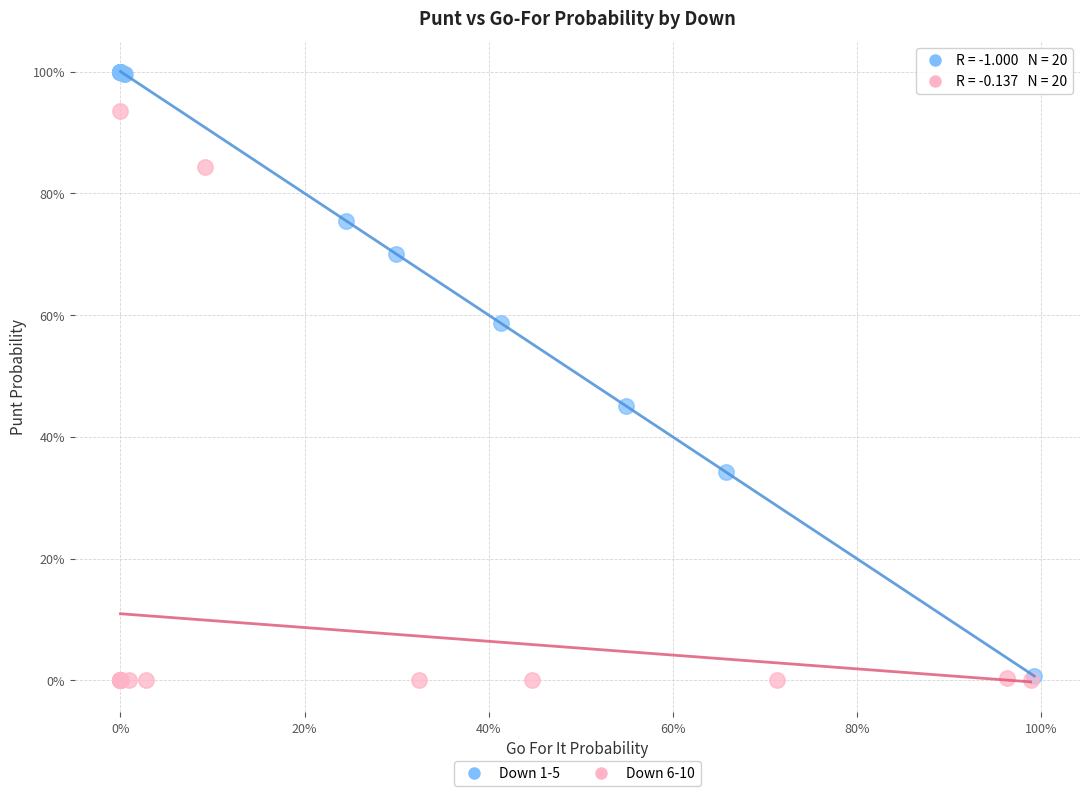

Which series has the largest Y range (max minus min)?

Down 1-5